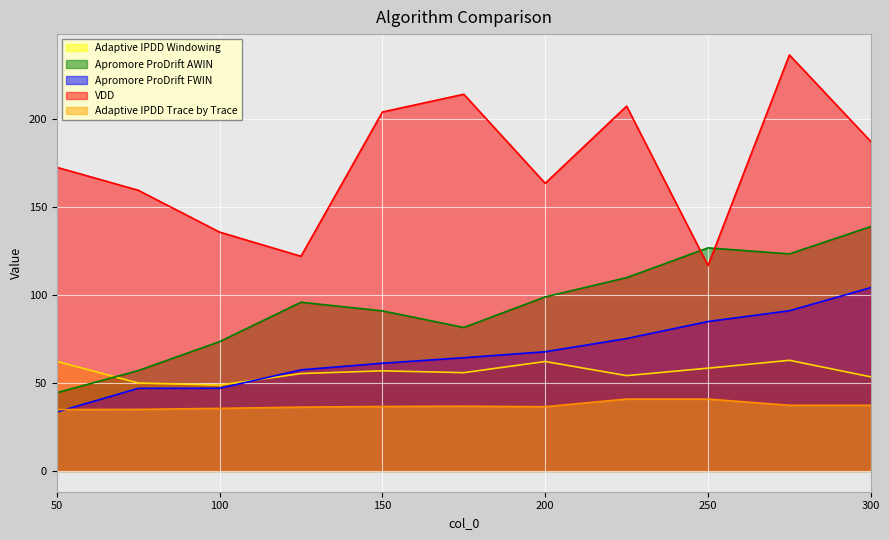

At how many categories does at least one series exceed 194?

4